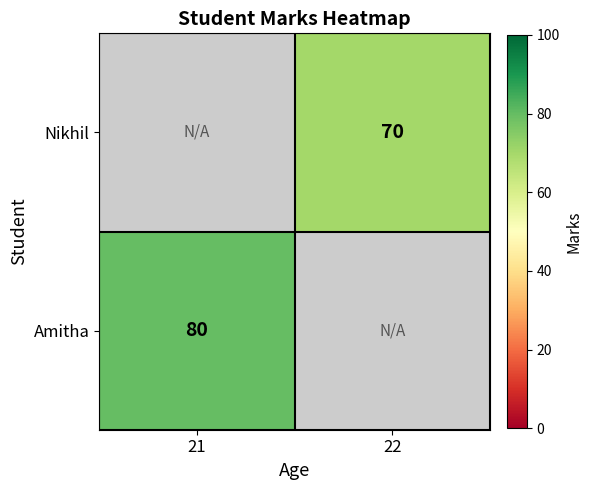

The value of Amitha at 21 is 80. True or false?

True